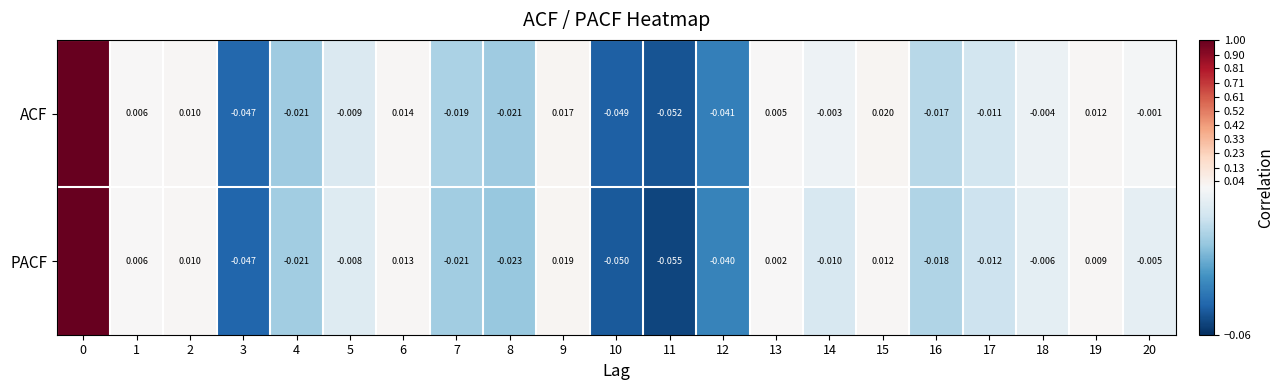

At how many categories does at least one series exceed 0?

8